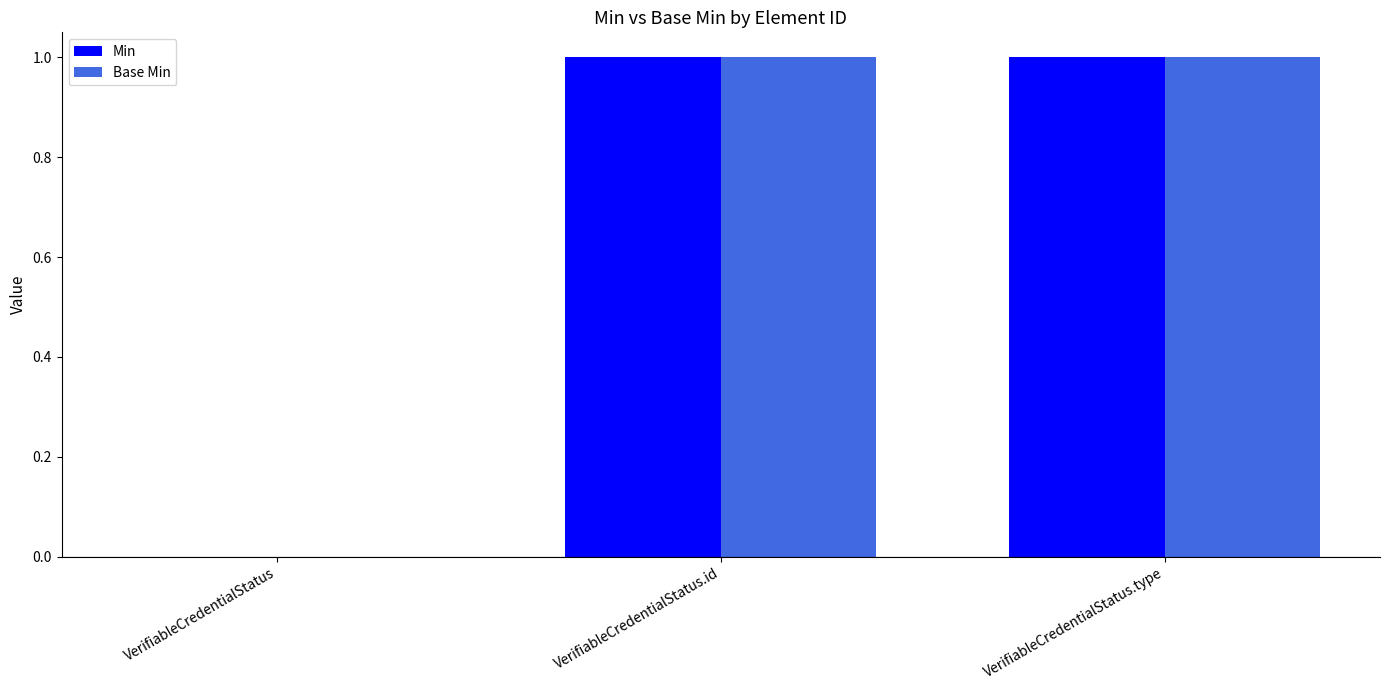

What is the maximum value shown in the chart?

1